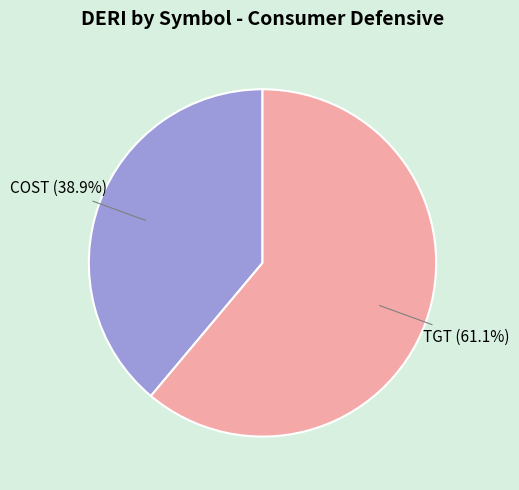

Combined, do COST and TGT account for over 50%?

Yes